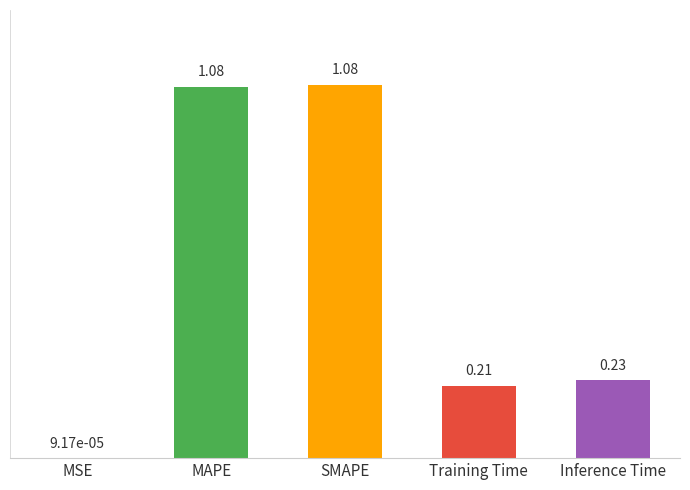

Count the number of data series in this chart.

1